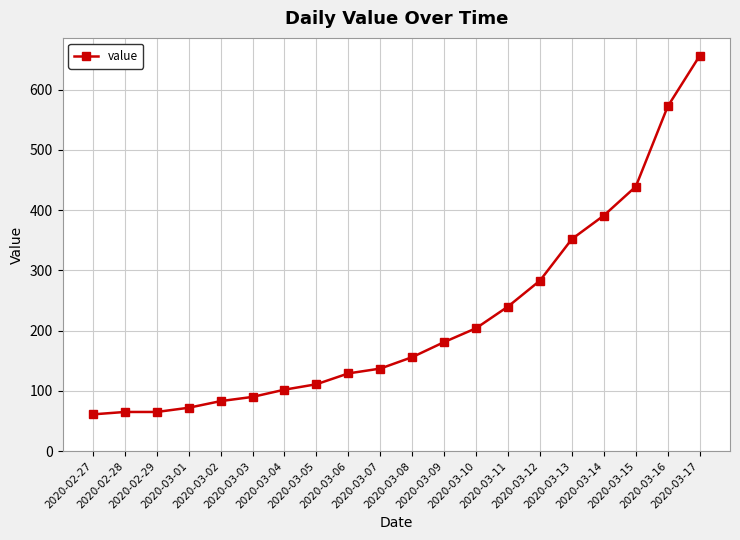

How many values are below 156?

10